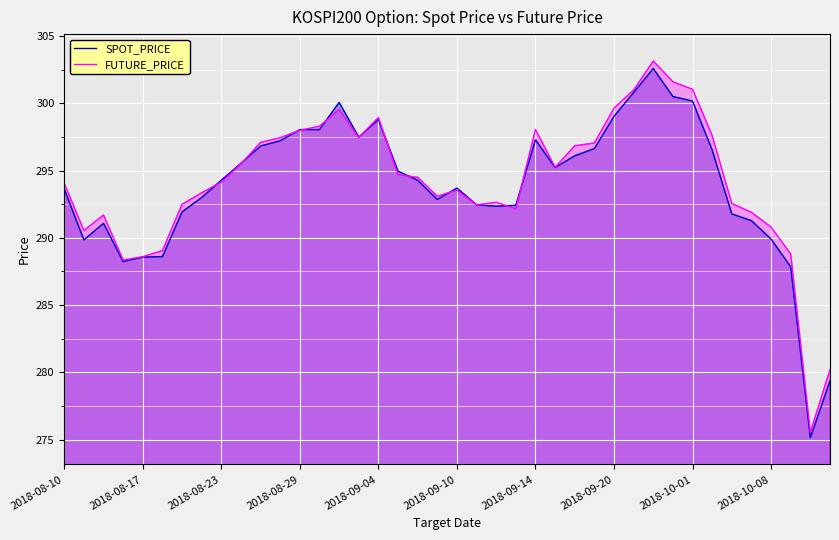

How many lines are shown in the chart?

2